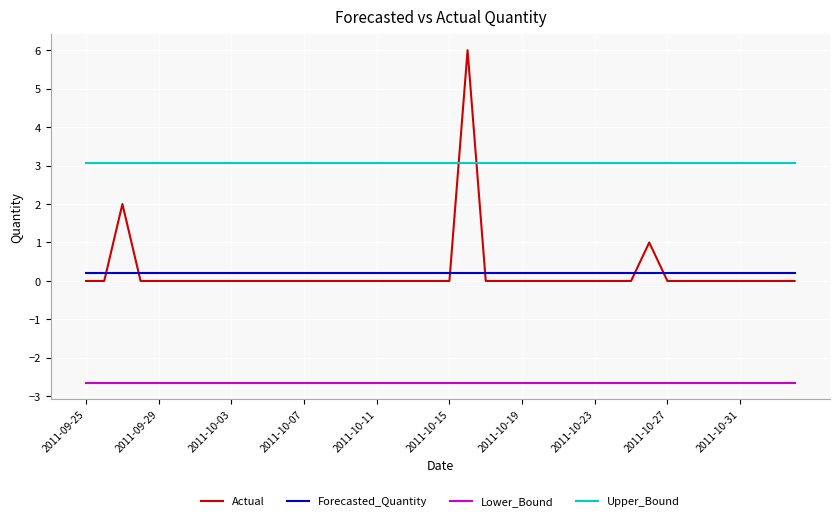

What is the smallest value displayed?

-2.6